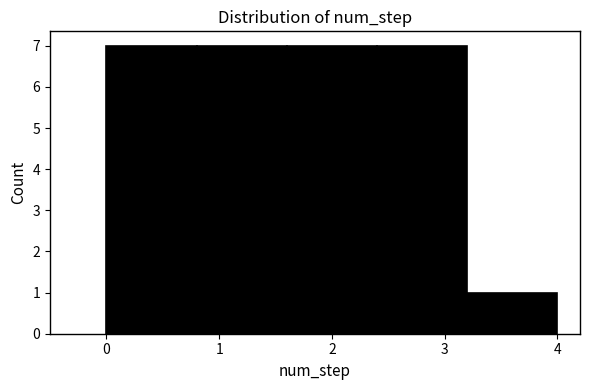

Reading left to right, transcribe this chart: for each bar, give the range it covers on the x-axis and its height. The values are not printed on the chart, so give them approximately, as read against the axis.

0.0 to 0.8: 7
0.8 to 1.6: 7
1.6 to 2.4: 7
2.4 to 3.2: 7
3.2 to 4.0: 1